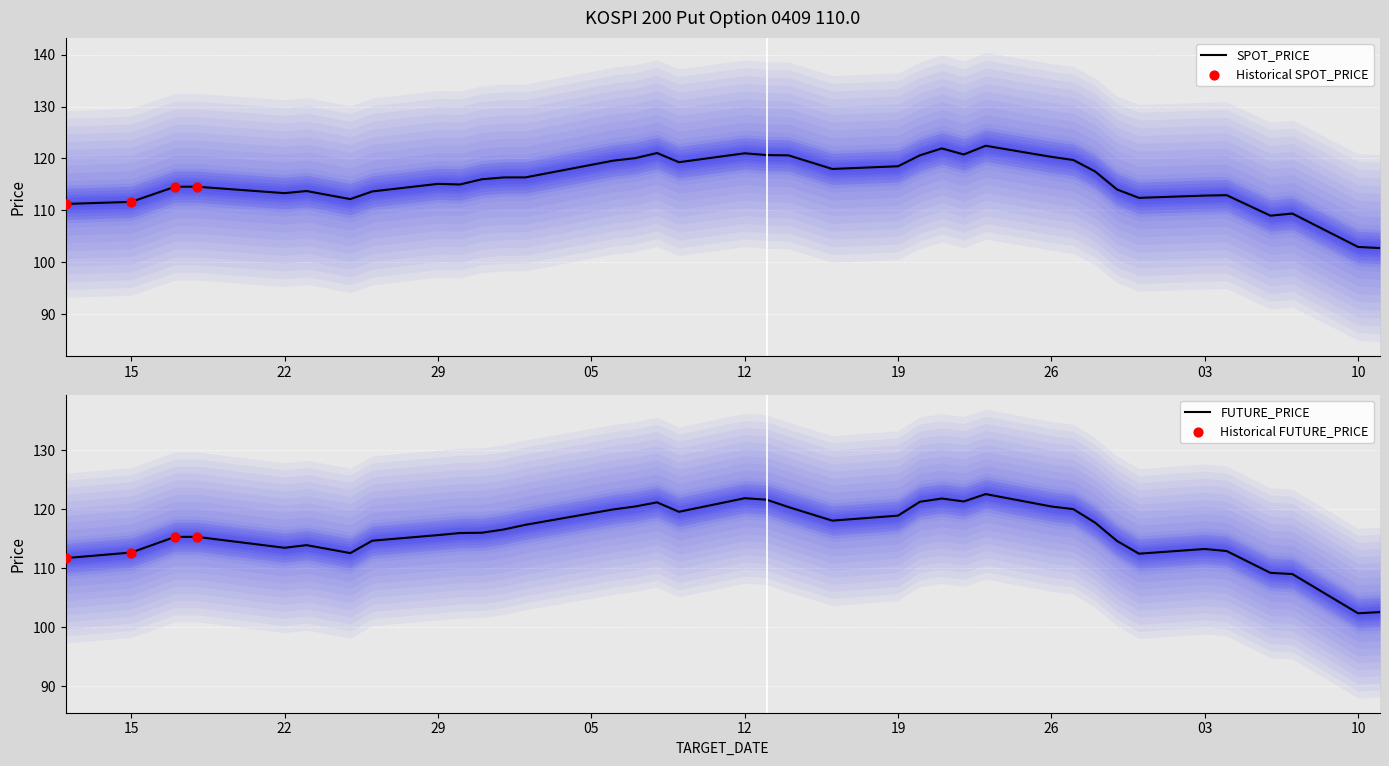

What are all the series names shown in the legend?

SPOT_PRICE, FUTURE_PRICE